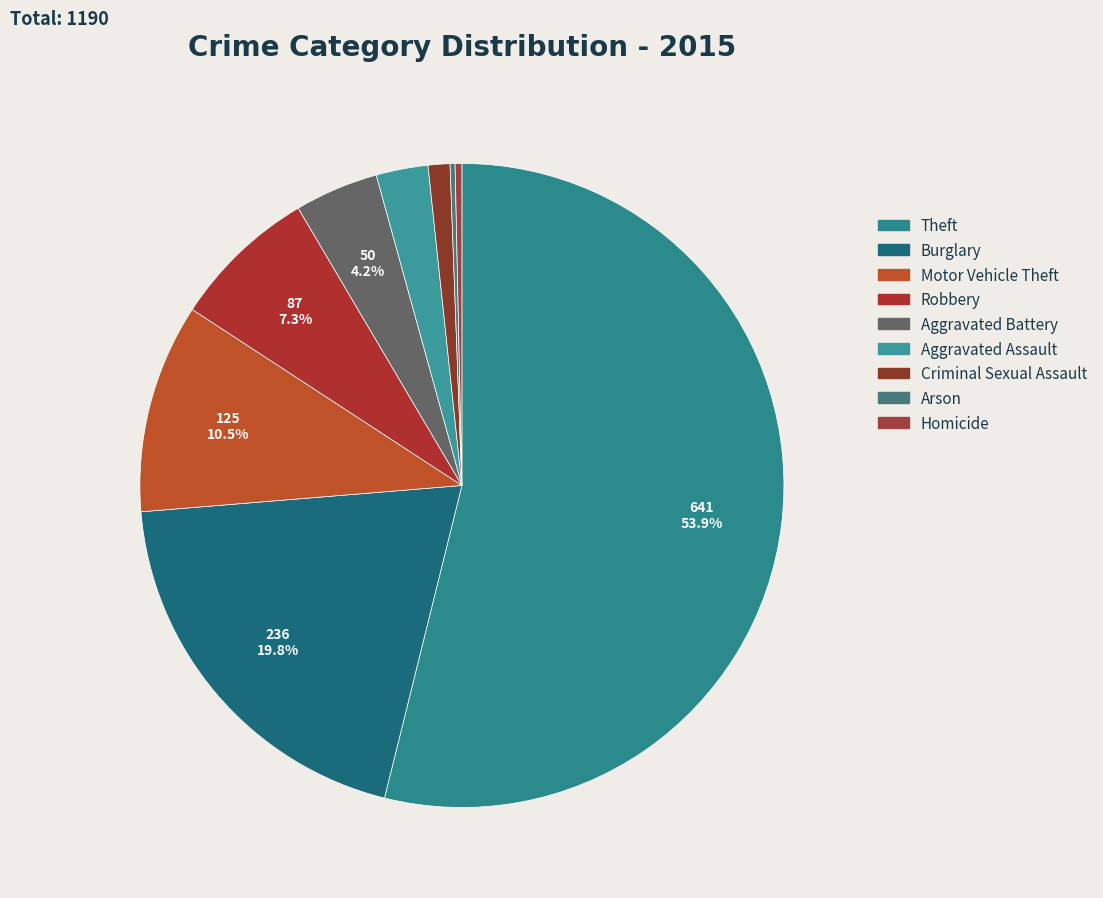

Is it true that Motor Vehicle Theft is 24% of the pie?

False